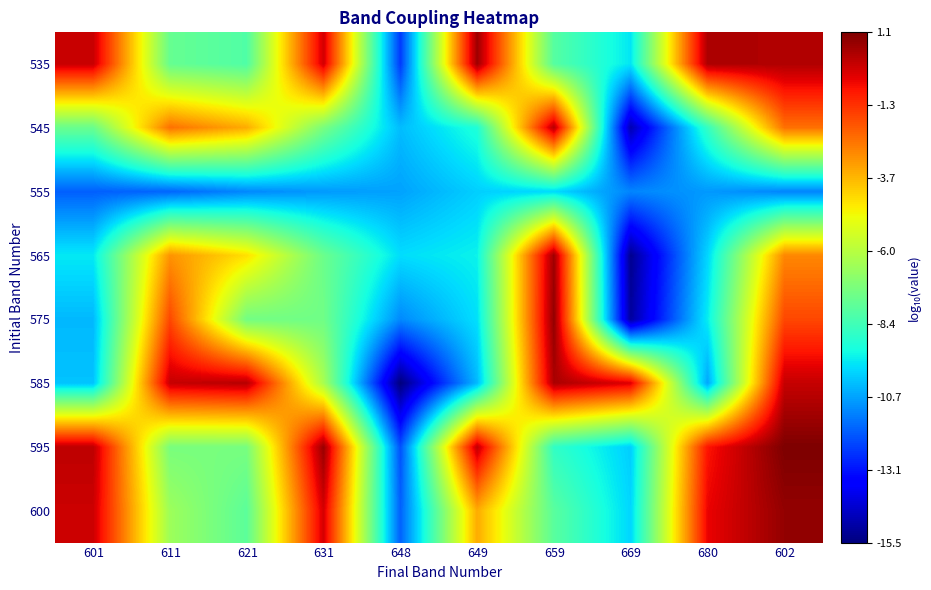

Reading left to right, extract all data points from this chart.

535: 601=0.0	611=-7.6	621=-8.1	631=-0.1	648=-12.5	649=0.6	659=-8.0	669=-9.7	680=0.4	602=0.3
545: 601=-7.6	611=-2.4	621=-3.5	631=-7.3	648=-10.3	649=-9.1	659=0.3	669=-14.7	680=-8.6	602=-2.4
555: 601=-11.8	611=-11.7	621=-11.2	631=-10.9	648=-10.8	649=-10.0	659=-9.8	669=-11.2	680=-10.9	602=-11.2
565: 601=-9.6	611=-3.0	621=-4.4	631=-7.5	648=-9.8	649=-9.4	659=0.6	669=-15.2	680=-9.9	602=-2.8
575: 601=-10.4	611=-1.7	621=-7.4	631=-7.4	648=-11.2	649=-9.8	659=0.8	669=-15.0	680=-9.5	602=-1.7
585: 601=-10.2	611=0.0	621=0.3	631=-6.3	648=-15.5	649=-10.4	659=0.4	669=-0.3	680=-10.7	602=0.0
595: 601=0.2	611=-7.2	621=-7.3	631=0.7	648=-12.1	649=0.1	659=-8.7	669=-10.0	680=-0.8	602=1.1
600: 601=-0.1	611=-6.5	621=-7.8	631=-0.2	648=-11.8	649=-3.4	659=-7.9	669=-9.9	680=-0.5	602=0.7